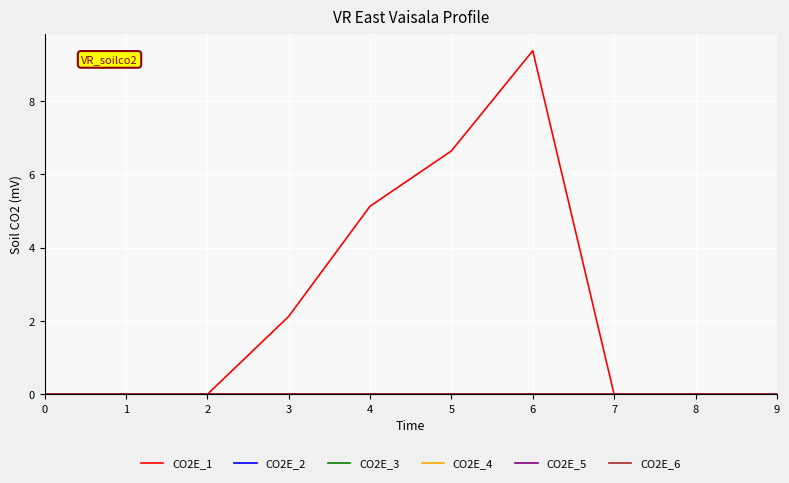

At which category is the sum across all series the highest?

6